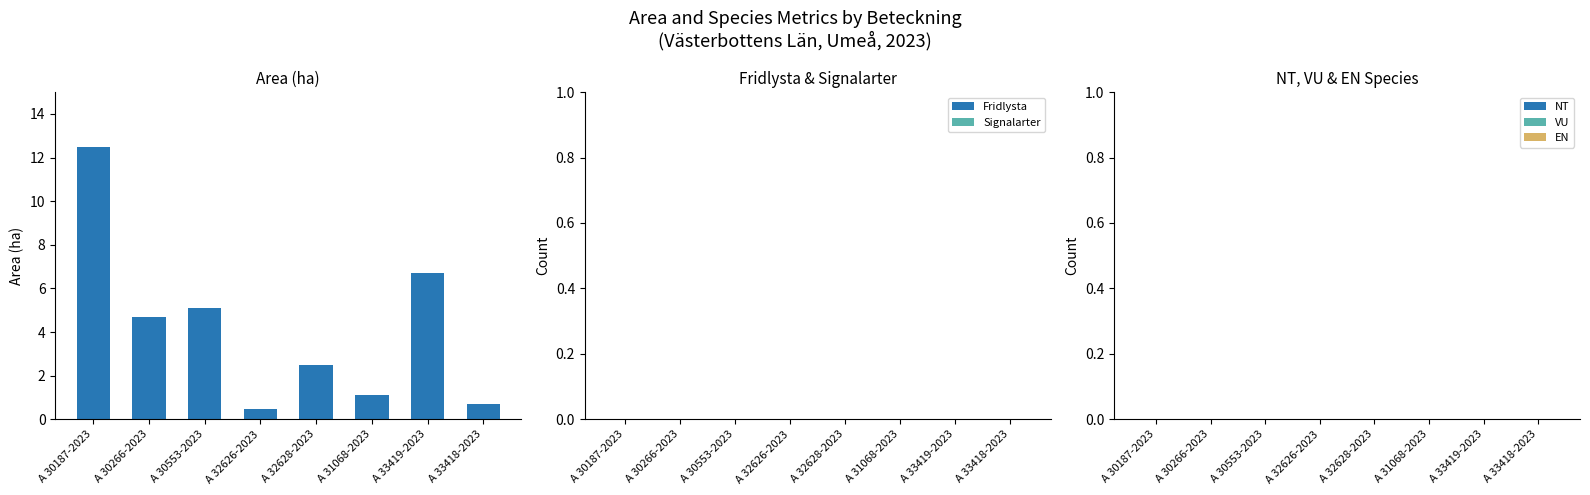

What position from the right is A 31068-2023?

3